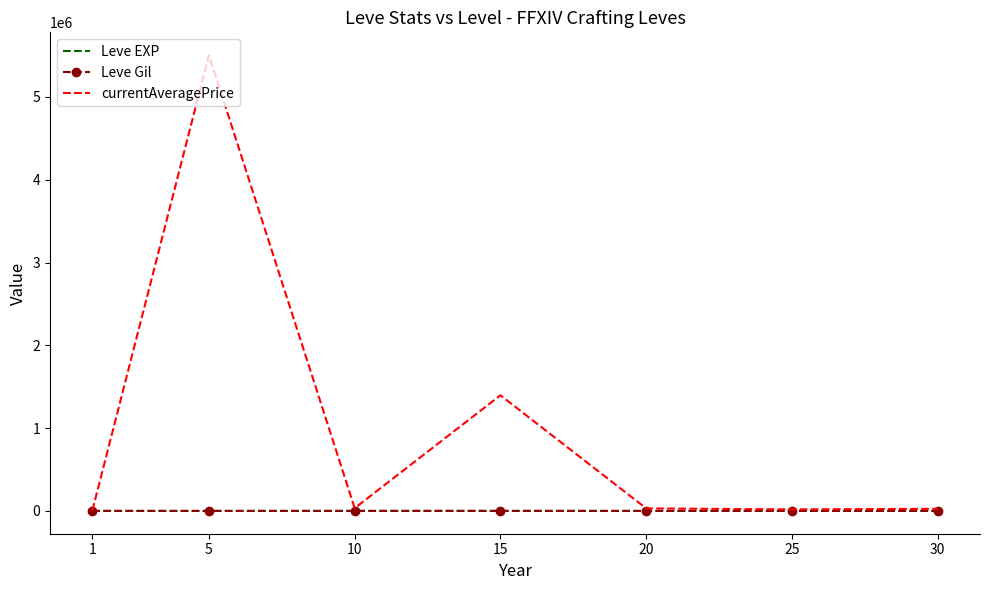

Which series has the largest total across all categories?

currentAveragePrice